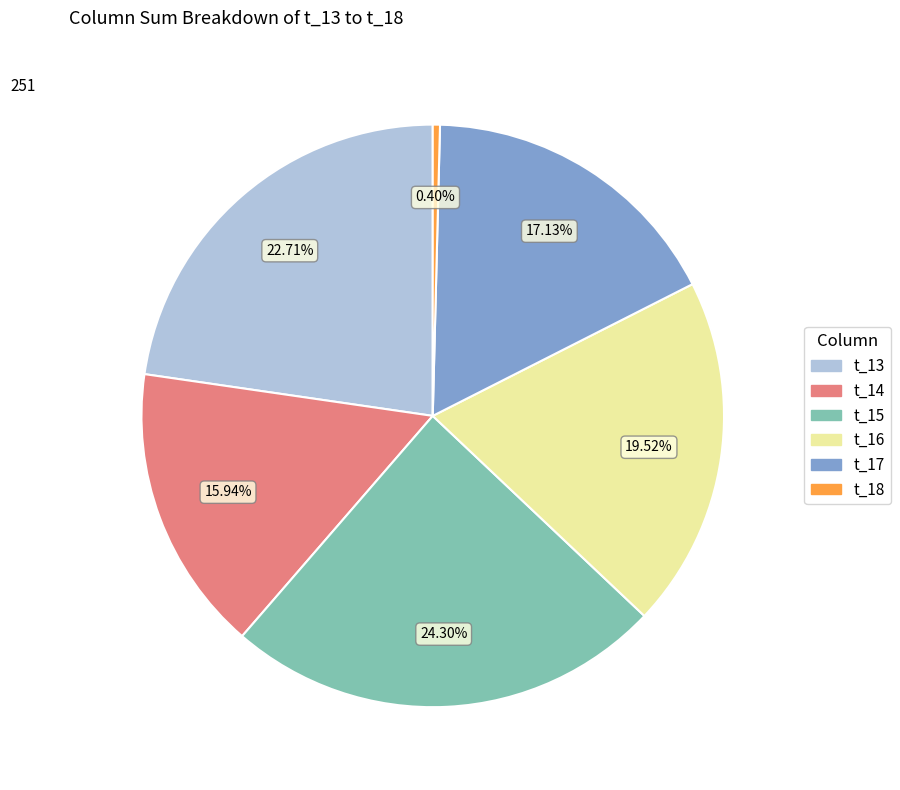

Between t_17 and t_18, which is larger?

t_17